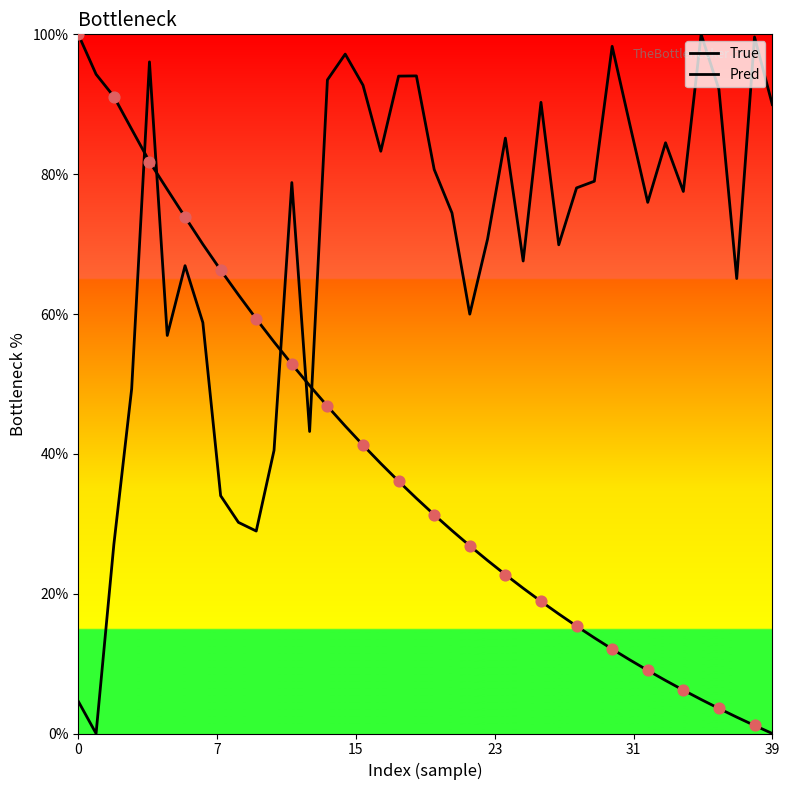

At how many categories does at least one series exceed 3?

40